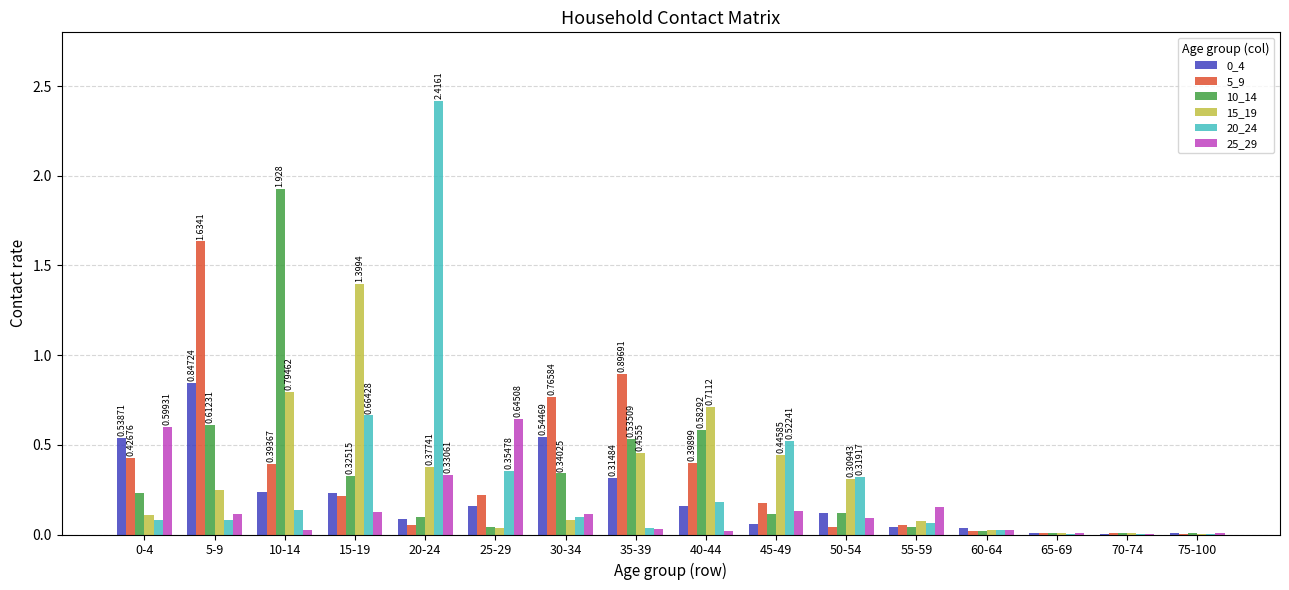

Are the bars grouped side by side (vs. stacked)?

Yes